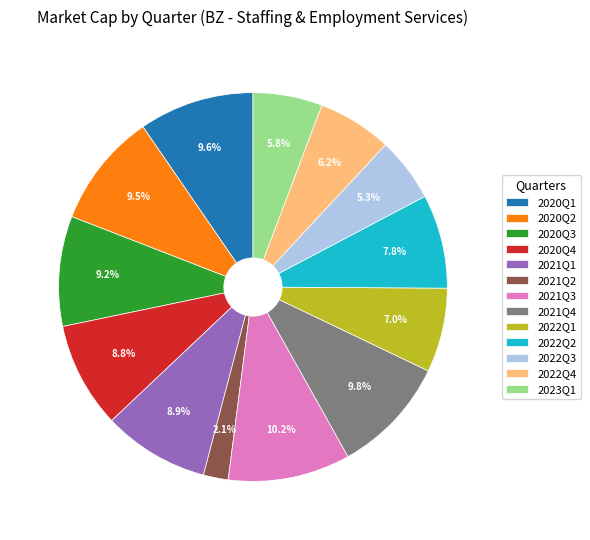

Which category has the smallest portion of the pie?

2021Q2